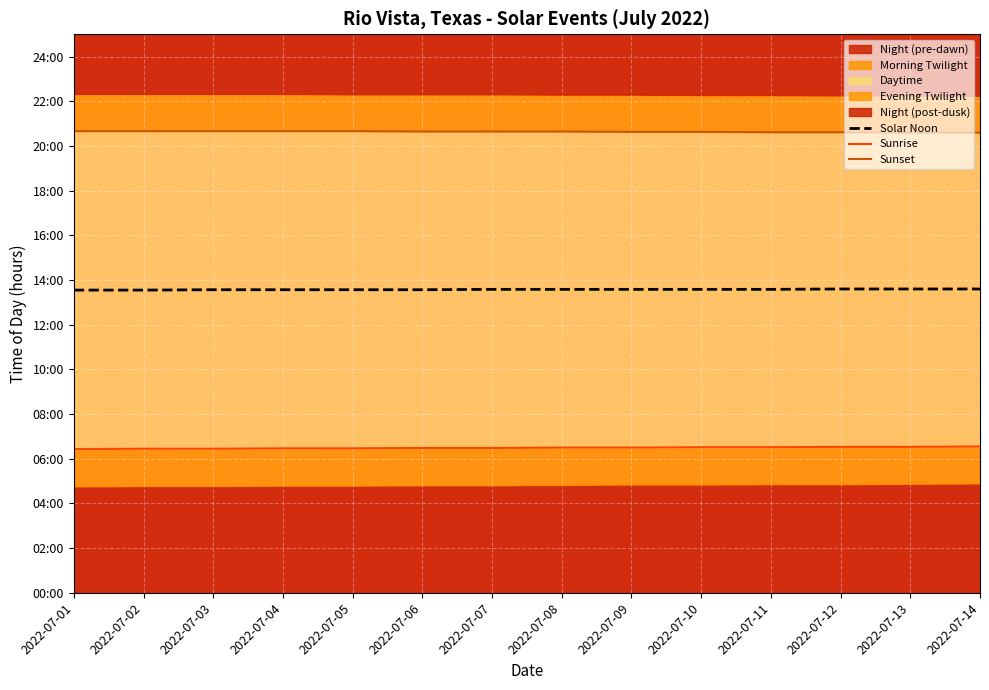

True or false: Sunrise has more than 0 interior local peaks.

False